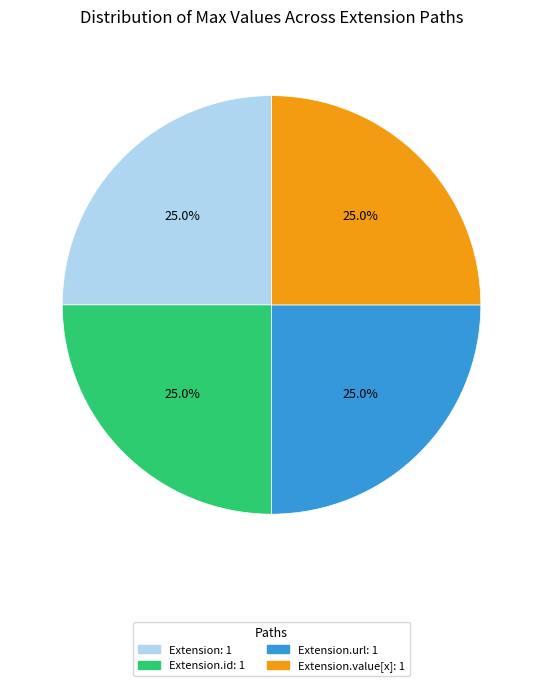

Does any single category account for the majority?

No